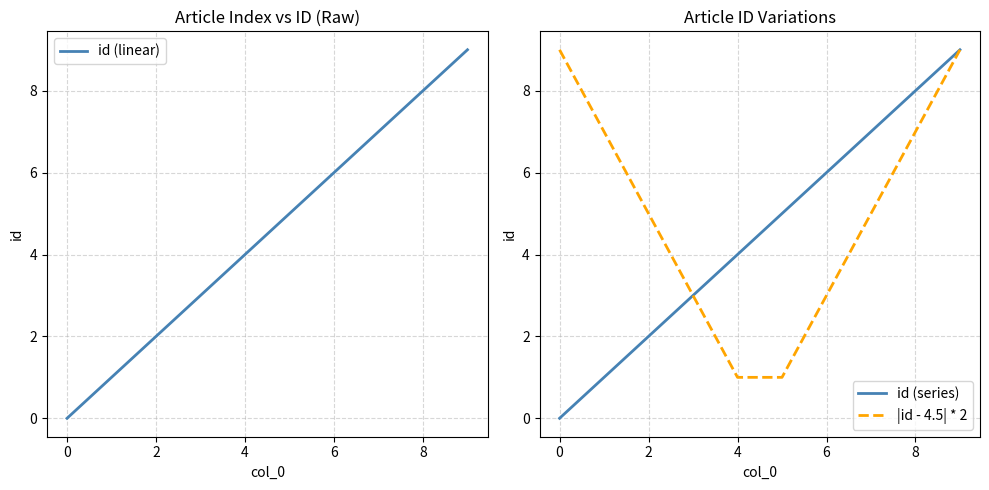

List the series in order of their peak value, highest first.

id (linear), id (series), |id - 4.5| * 2